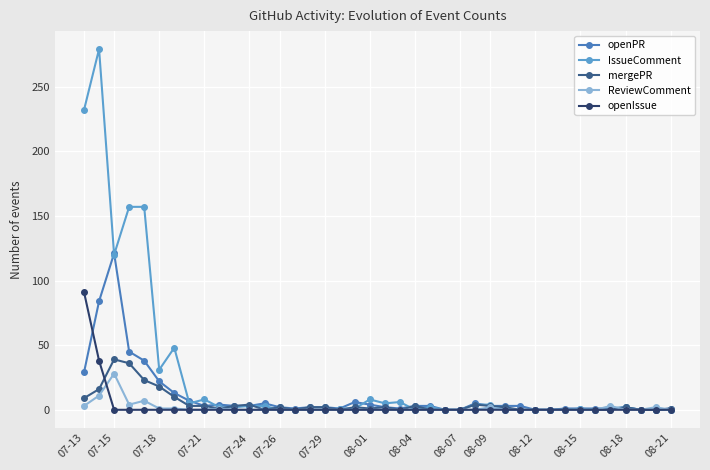

How many categories are shown in the chart?

40